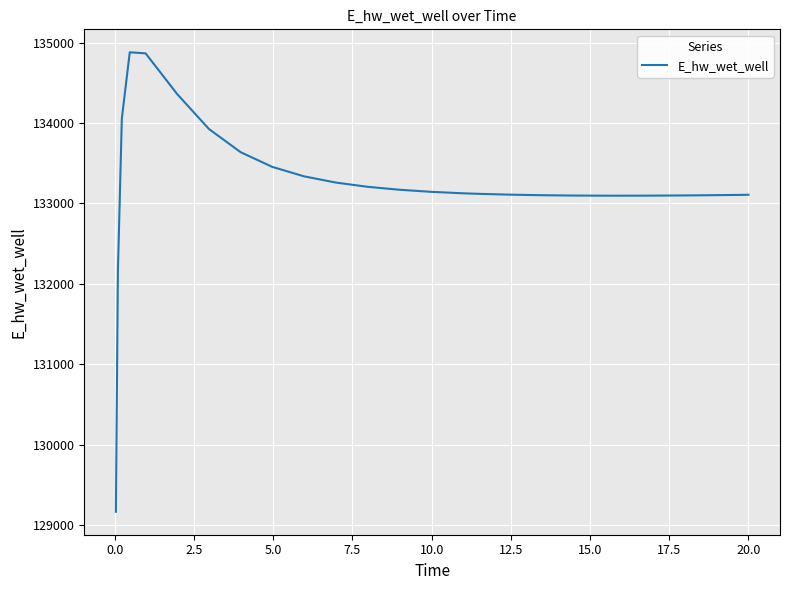

What is the difference between the maximum and minimum values?

5715.7